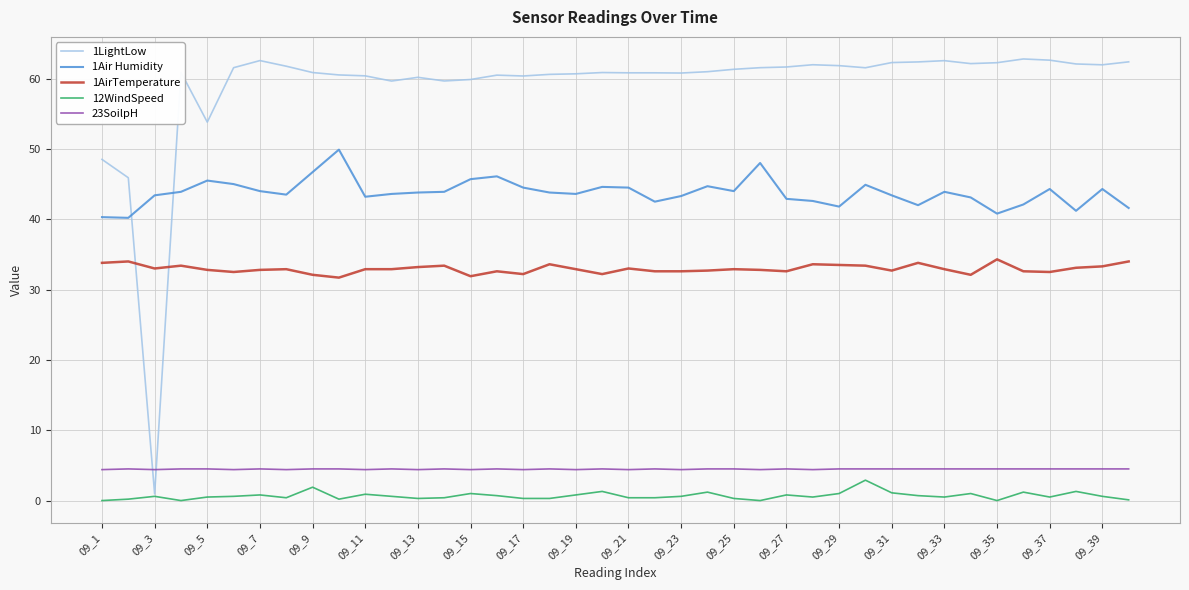

Which series has the largest total across all categories?

1LightLow